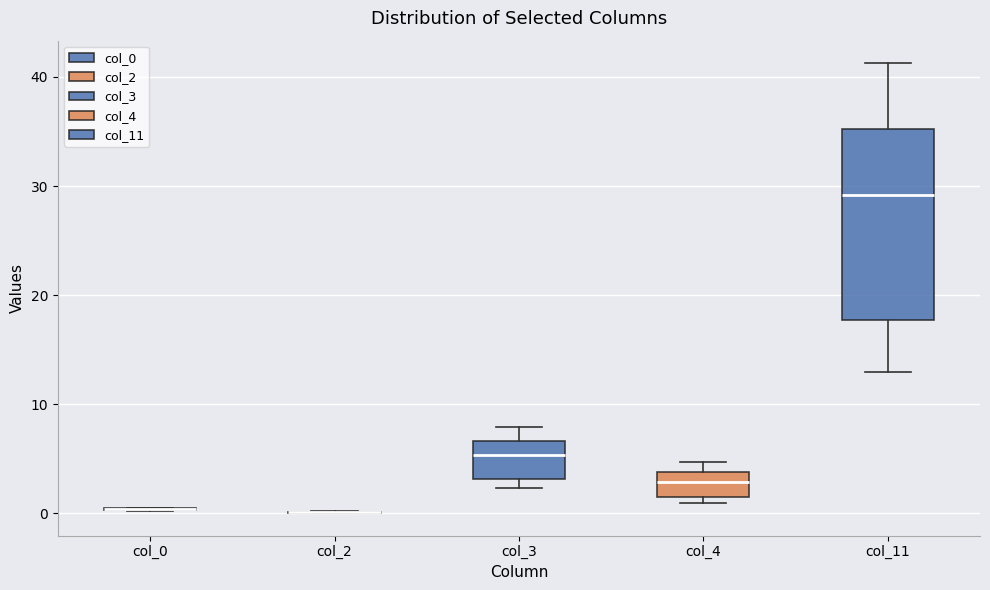

Reading left to right, transcribe this box plot: for each box, give where its median line is, the range the box spans, and where its two whiskers end, as read against the y-axis. The values are not printed on the chart, so give them approximately, as read against the axis.

col_0: box collapsed to a line at 0, whiskers 0 to 1
col_2: box collapsed to a line at 0, whiskers 0 to 0
col_3: median 5, box 3 to 7, whiskers 2 to 8
col_4: median 3, box 1 to 4, whiskers 1 (just below the box's lower edge) to 5
col_11: median 29, box 18 to 35, whiskers 13 to 41